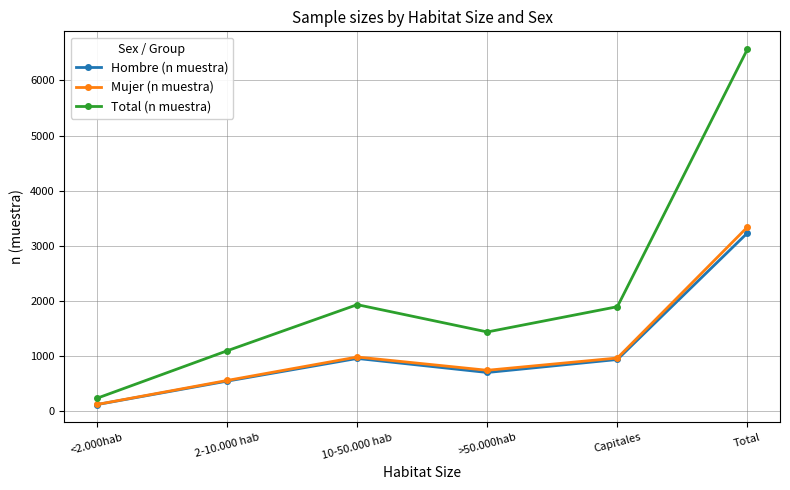

Which series has the largest range (max minus min)?

Total (n muestra)